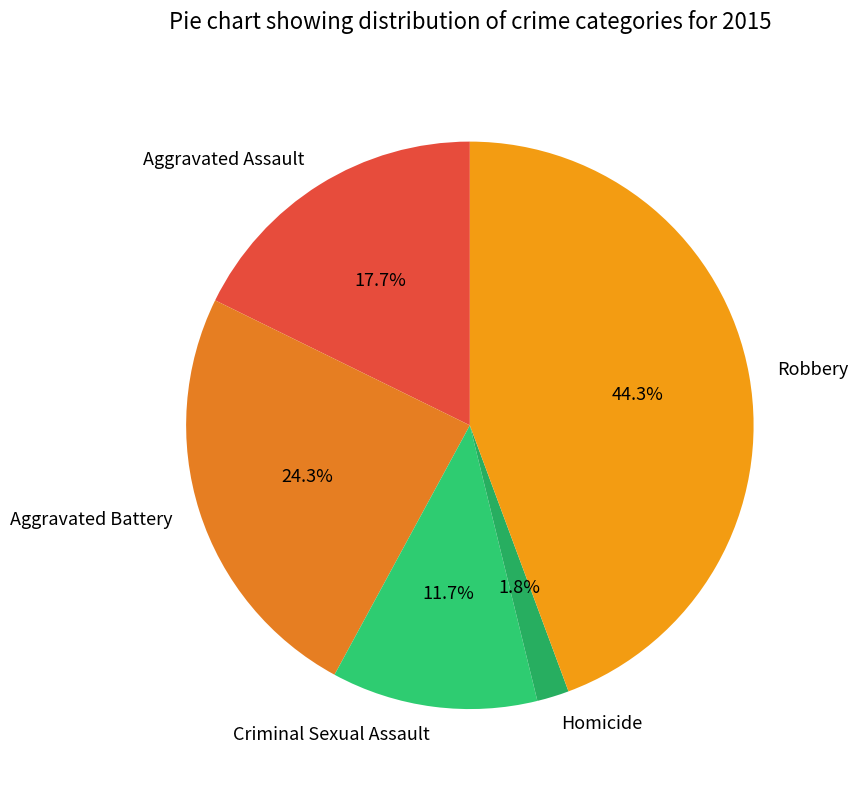

How many slices are in this pie chart?

5